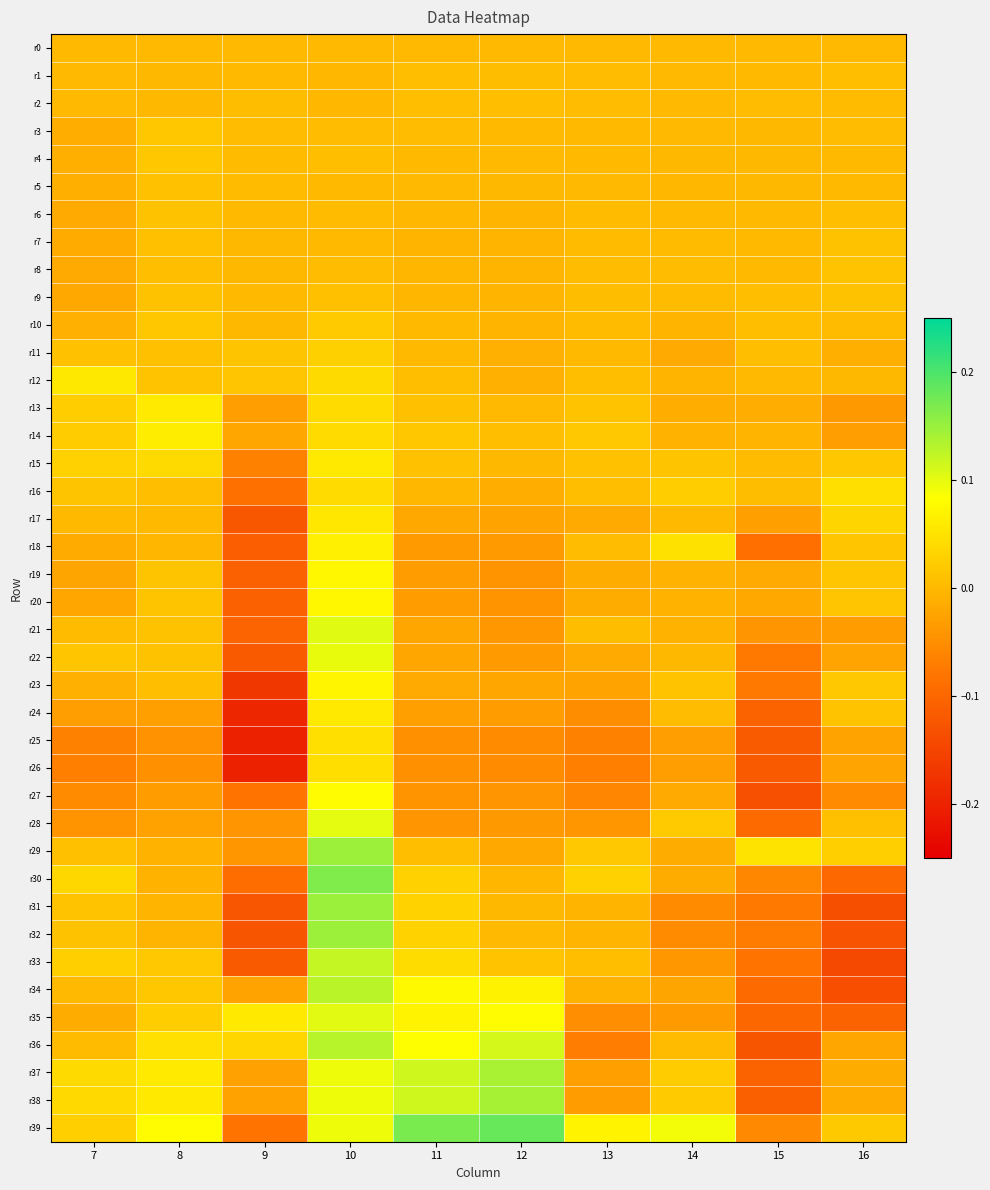

Which category has the highest value across all series?

12